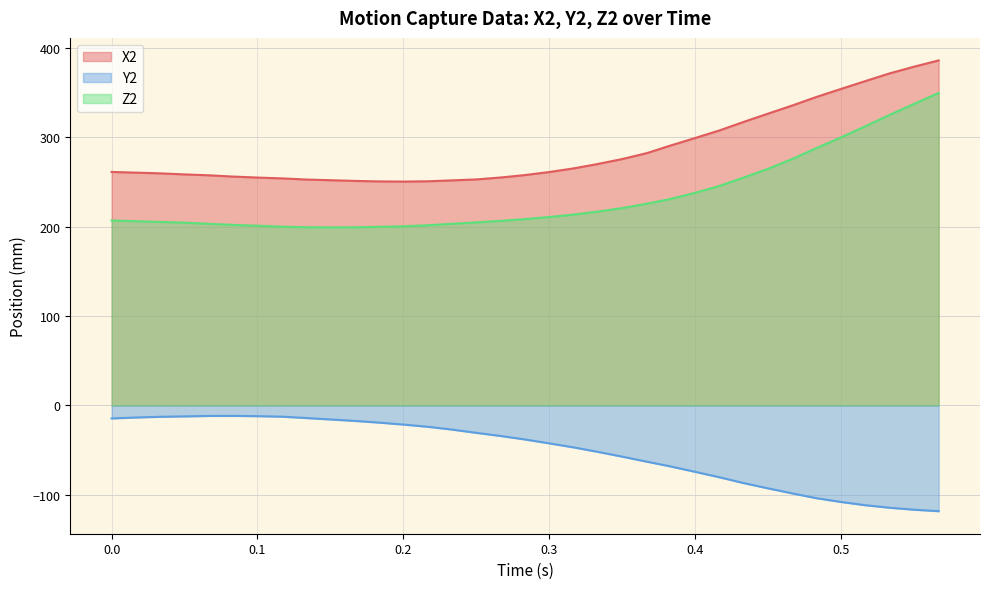

List the series in order of their overall mean, lowest first.

Y2, Z2, X2